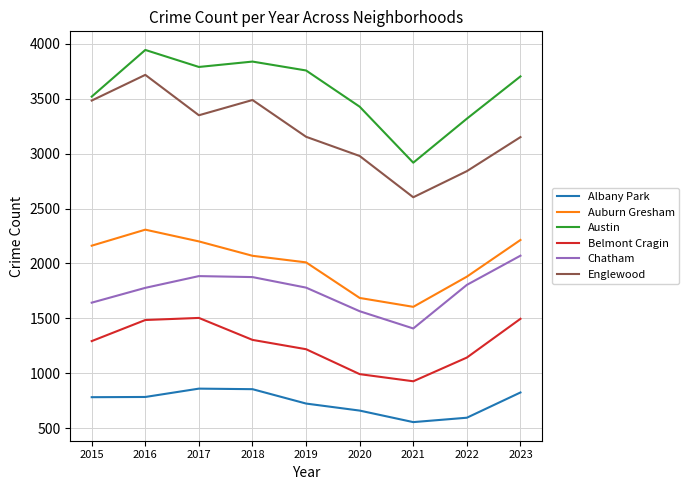

The value of Chatham at 2019 is 2355. True or false?

False